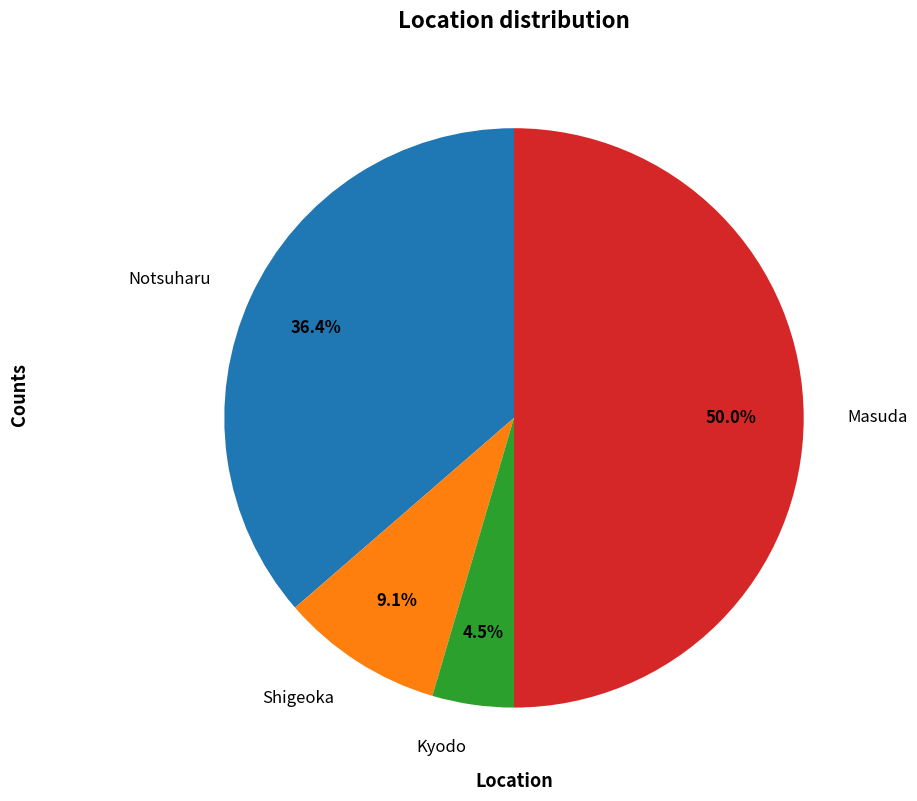

How many slices are in this pie chart?

4